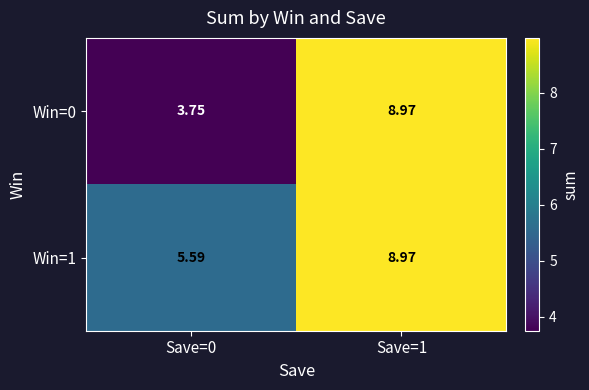

How many data points does each series have?

2